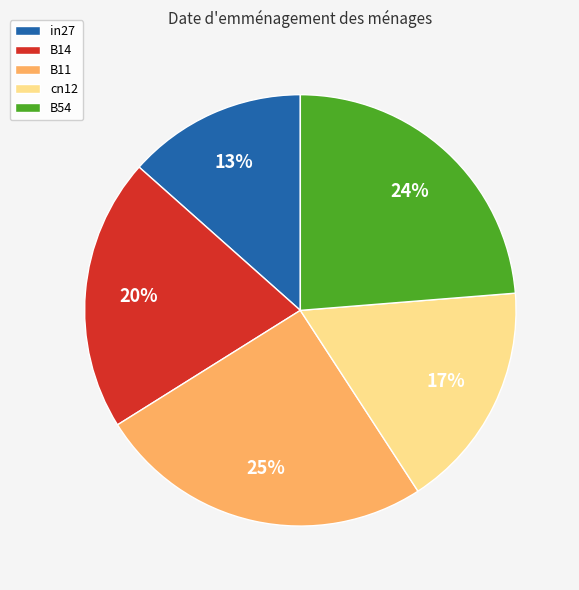

To the nearest percent, what is the average slice percentage?

20%